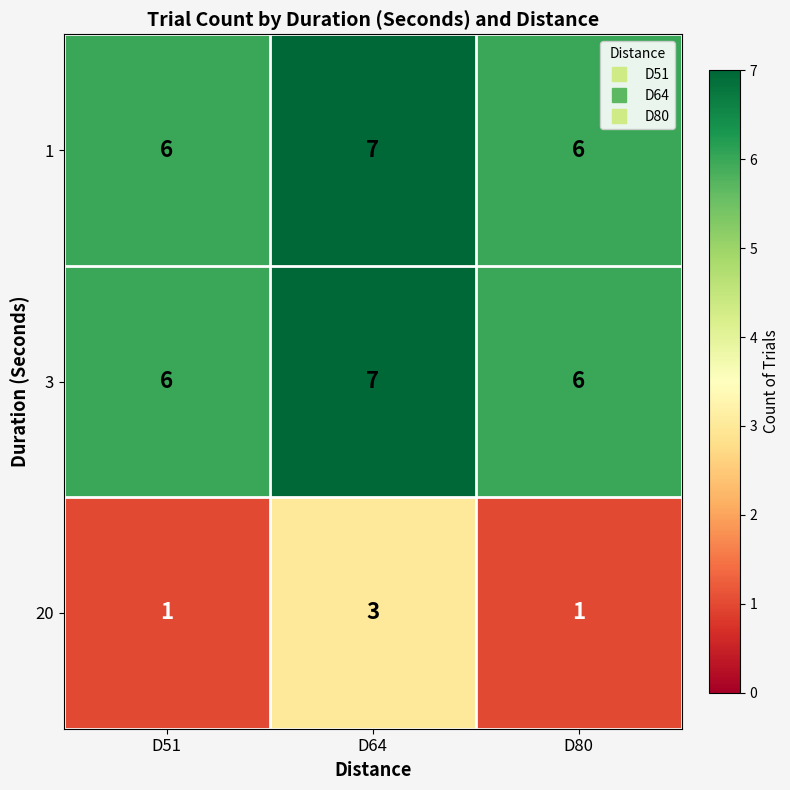

True or false: 20 has a value of 1 at D51.

True